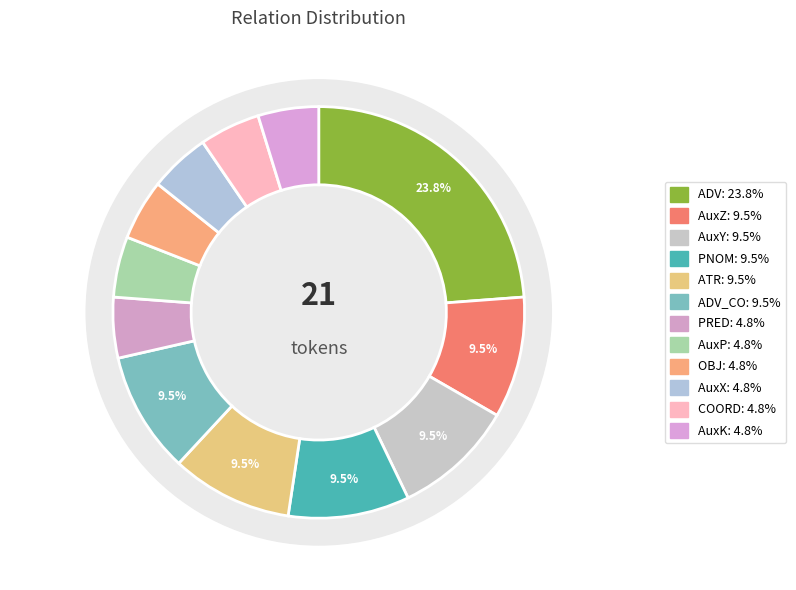

True or false: AuxP accounts for 1% of the total.

False